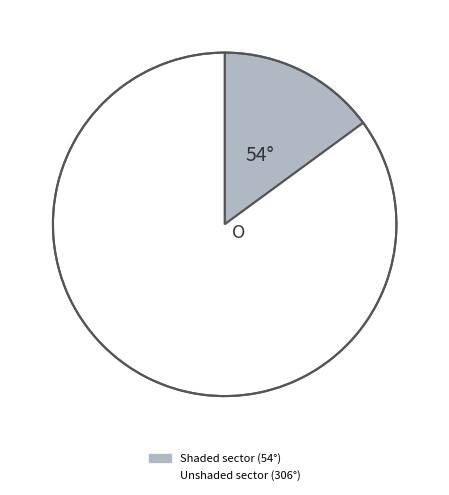

Is there a majority slice in this chart?

Yes